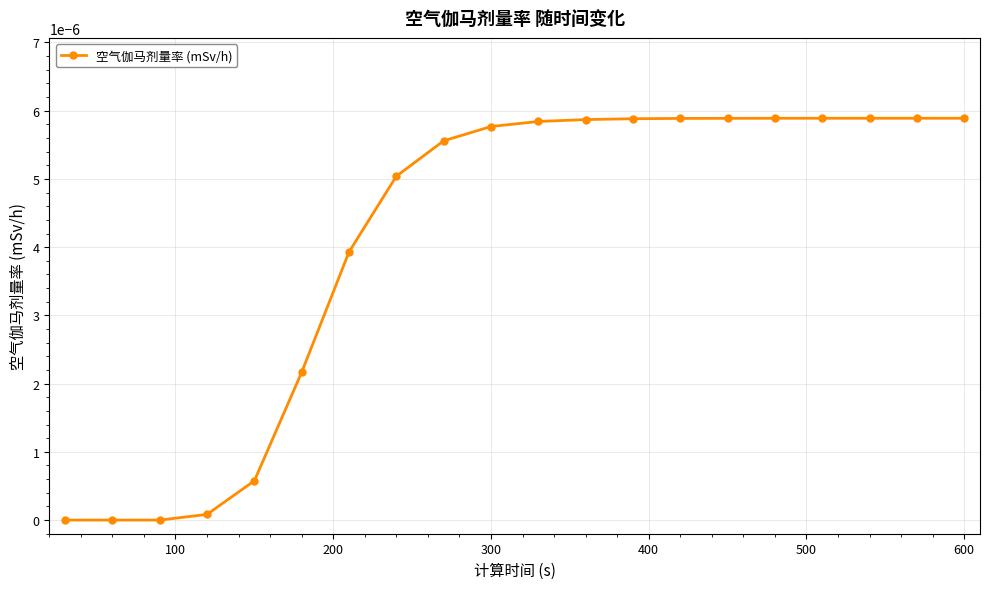

Count the number of data series in this chart.

1